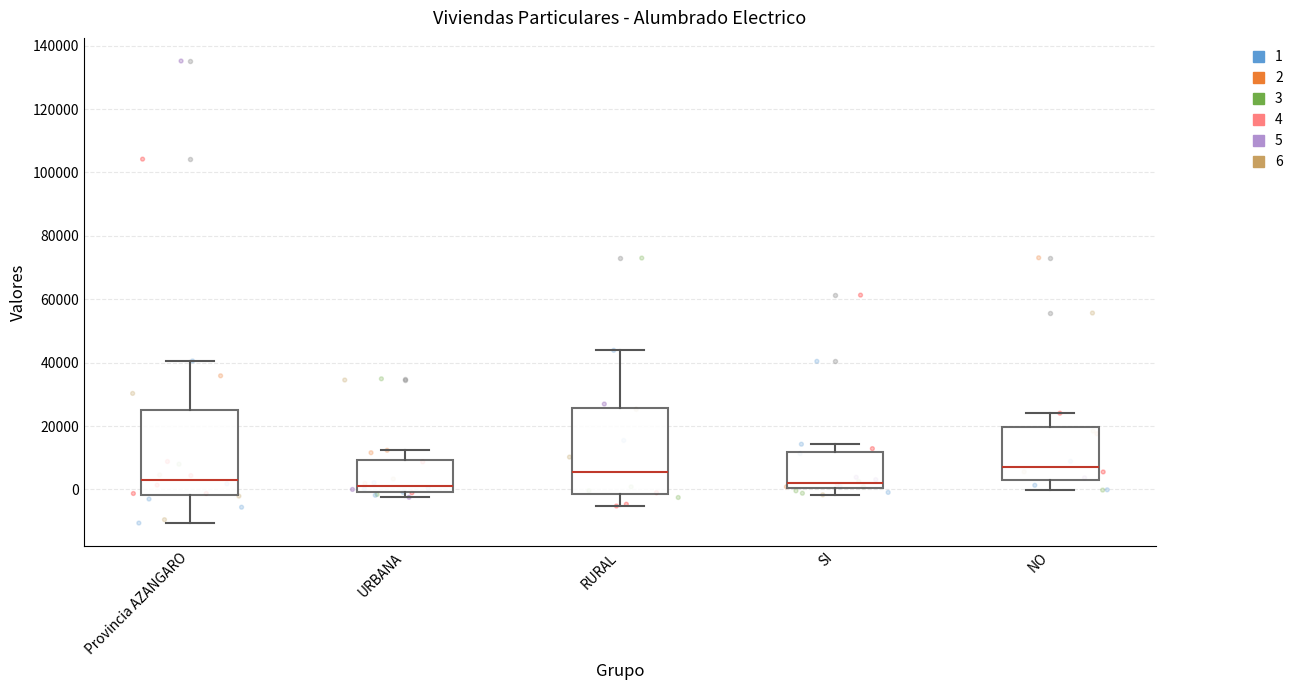

Reading left to right, read every box against the y-axis: the position of its median line, the range the box covers, and the ends of its whiskers. The values are not printed on the chart, so give them approximately, as read against the axis.

Provincia AZANGARO: median 4000, box -2000 to 24000, whiskers -10000 to 40000
URBANA: median 2000, box 0 to 10000, whiskers -2000 to 12000
RURAL: median 6000, box -2000 to 26000, whiskers -6000 to 44000
SI: median 2000, box 0 to 12000, whiskers -2000 to 14000
NO: median 8000, box 4000 to 20000, whiskers 0 to 24000